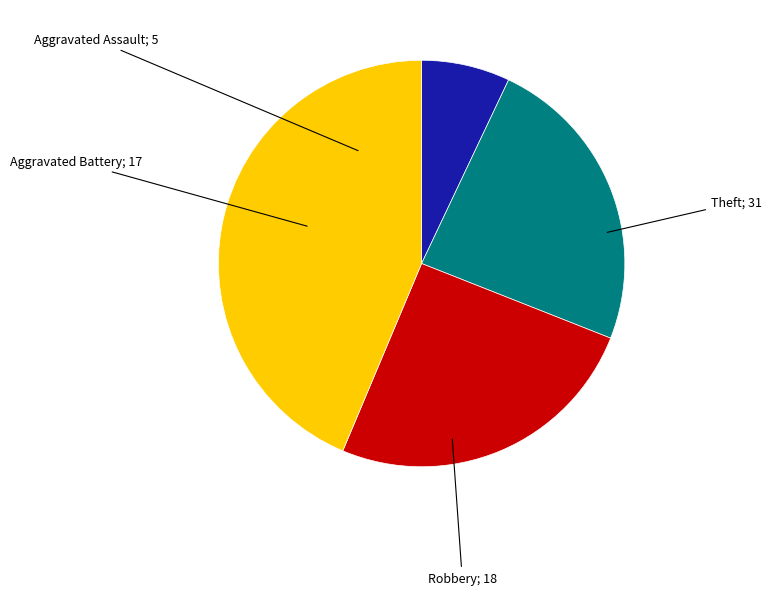

Count the number of slices in the pie.

4